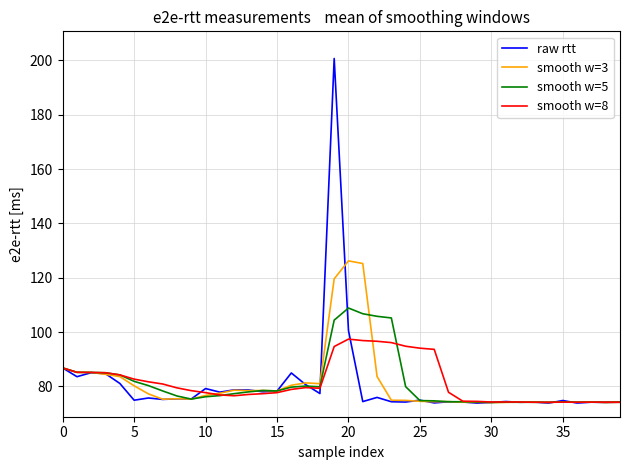

Does the chart display data point markers on the line(s)?

No